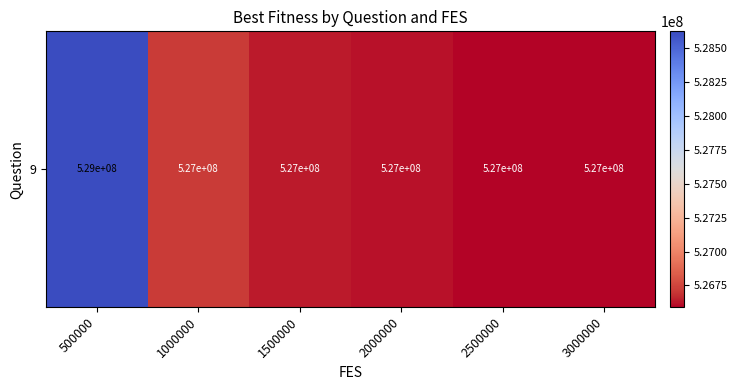

What is the maximum value shown in the chart?

528623048.7